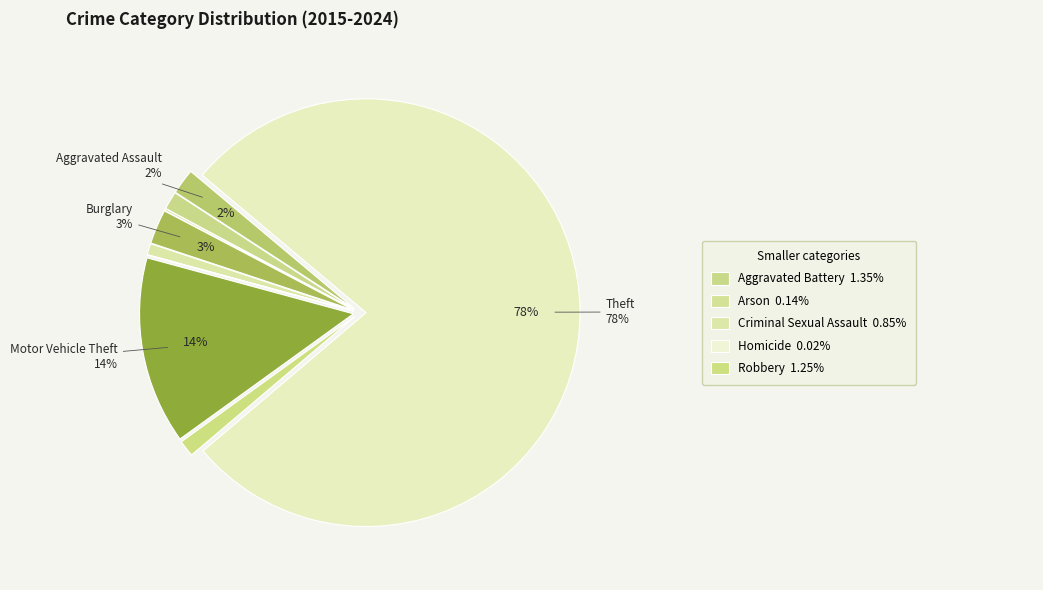

Which category has the biggest portion of the pie?

Theft